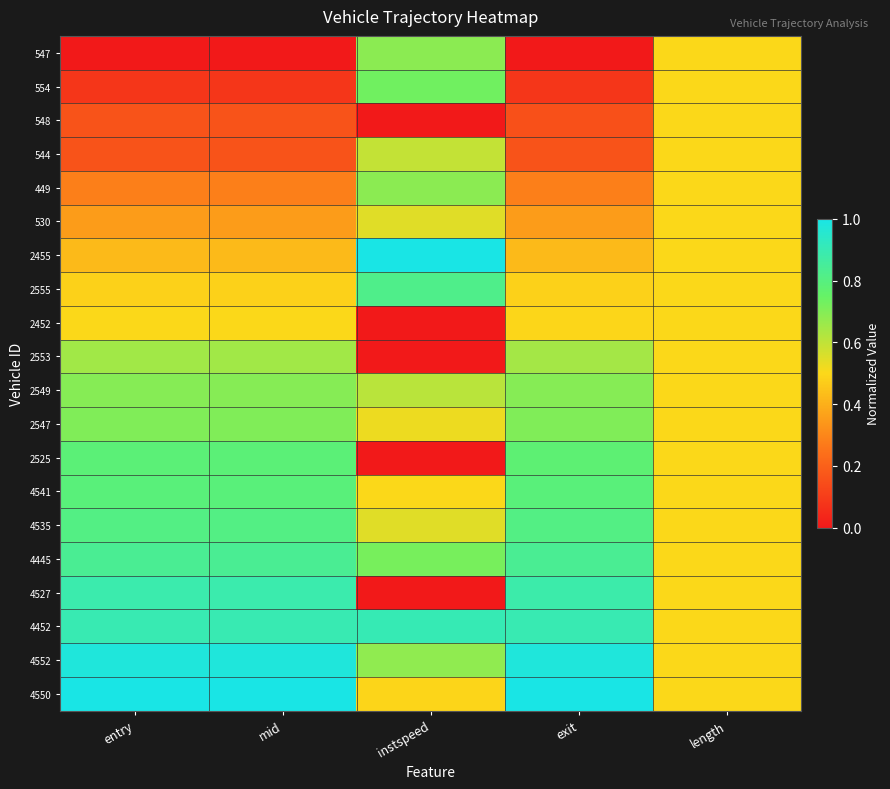

Reading left to right, extract all data points from this chart.

547: entry=0.0	mid=0.0	instspeed=0.7	exit=0.0	length=0.5
554: entry=0.1	mid=0.1	instspeed=0.7	exit=0.1	length=0.5
548: entry=0.2	mid=0.2	instspeed=0.0	exit=0.2	length=0.5
544: entry=0.2	mid=0.2	instspeed=0.6	exit=0.2	length=0.5
449: entry=0.3	mid=0.3	instspeed=0.7	exit=0.3	length=0.5
530: entry=0.4	mid=0.4	instspeed=0.5	exit=0.4	length=0.5
2455: entry=0.4	mid=0.4	instspeed=1.0	exit=0.4	length=0.5
2555: entry=0.5	mid=0.5	instspeed=0.8	exit=0.5	length=0.5
2452: entry=0.5	mid=0.5	instspeed=0.0	exit=0.5	length=0.5
2553: entry=0.7	mid=0.7	instspeed=0.0	exit=0.6	length=0.5
2549: entry=0.7	mid=0.7	instspeed=0.6	exit=0.7	length=0.5
2547: entry=0.7	mid=0.7	instspeed=0.5	exit=0.7	length=0.5
2525: entry=0.8	mid=0.8	instspeed=0.0	exit=0.8	length=0.5
4541: entry=0.8	mid=0.8	instspeed=0.5	exit=0.8	length=0.5
4535: entry=0.8	mid=0.8	instspeed=0.5	exit=0.8	length=0.5
4445: entry=0.8	mid=0.8	instspeed=0.7	exit=0.8	length=0.5
4527: entry=0.9	mid=0.9	instspeed=0.0	exit=0.9	length=0.5
4452: entry=0.9	mid=0.9	instspeed=0.9	exit=0.9	length=0.5
4552: entry=1.0	mid=1.0	instspeed=0.7	exit=1.0	length=0.5
4550: entry=1.0	mid=1.0	instspeed=0.5	exit=1.0	length=0.5